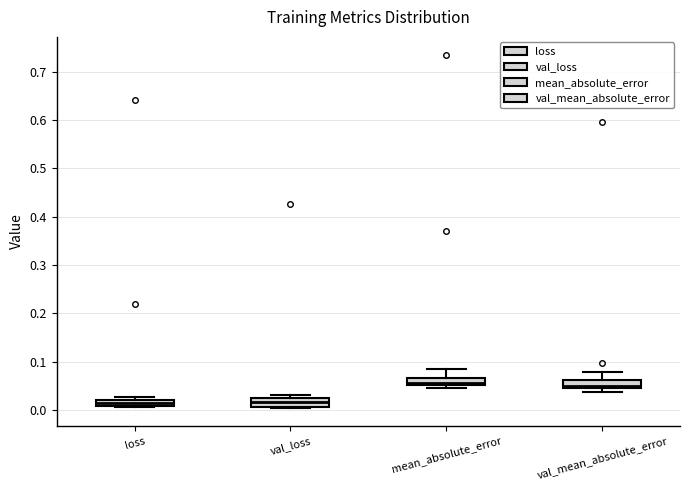

Where is the lower edge of the box for val_loss on the y-axis? The values are not printed on the chart, so give them approximately, as read against the axis.

0.01